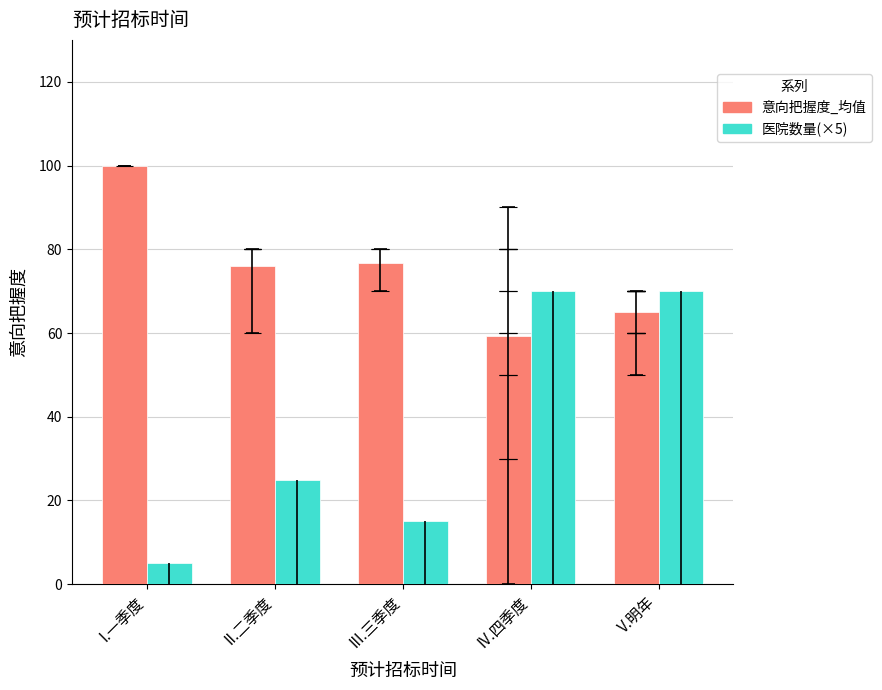

Reading right to left, transcribe all the data shown in this chart.

意向把握度_均值: 65.0	59.3	76.7	76.0	100.0
医院数量(×5): 70.0	70.0	15.0	25.0	5.0